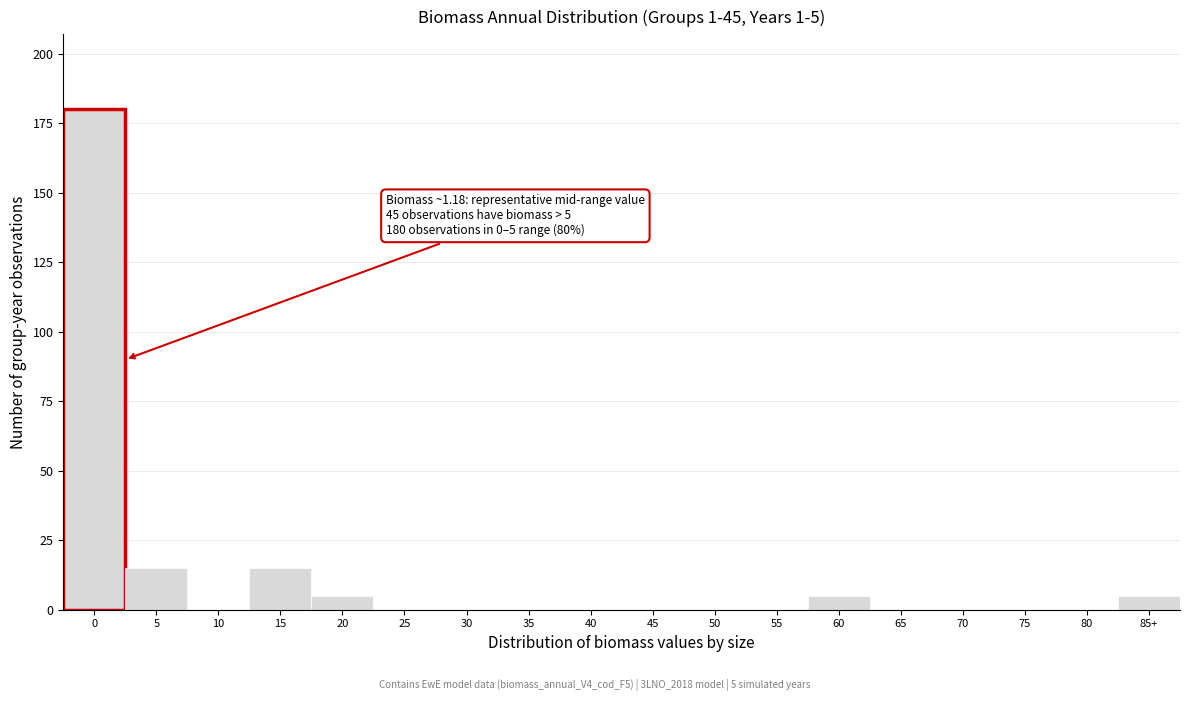

Reading left to right, transcribe all the data shown in this chart.

0=180	5=15	10=0	15=15	20=5	25=0	30=0	35=0	40=0	45=0	50=0	55=0	60=5	65=0	70=0	75=0	80=0	85+=5